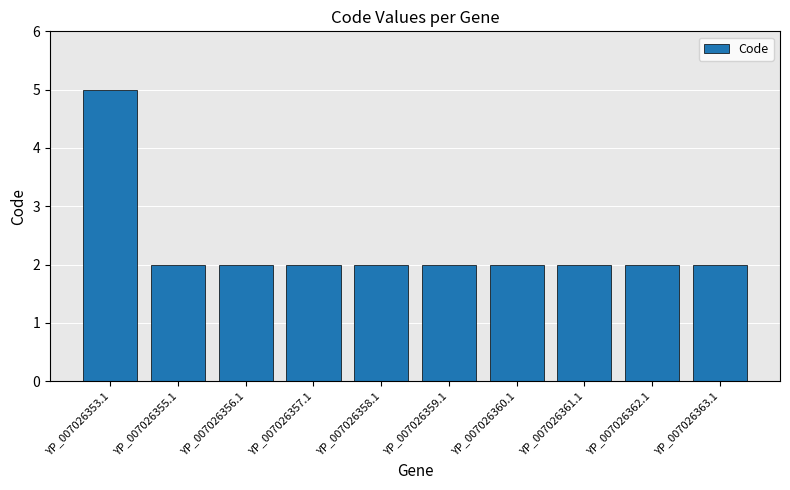

What is the average value?

2